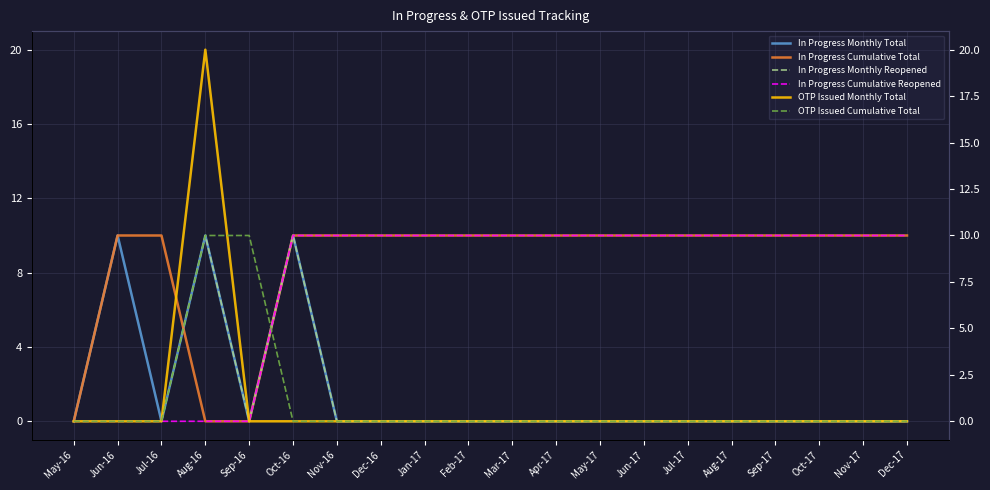

Between Sep-17 and Jun-16, which is larger?

Jun-16